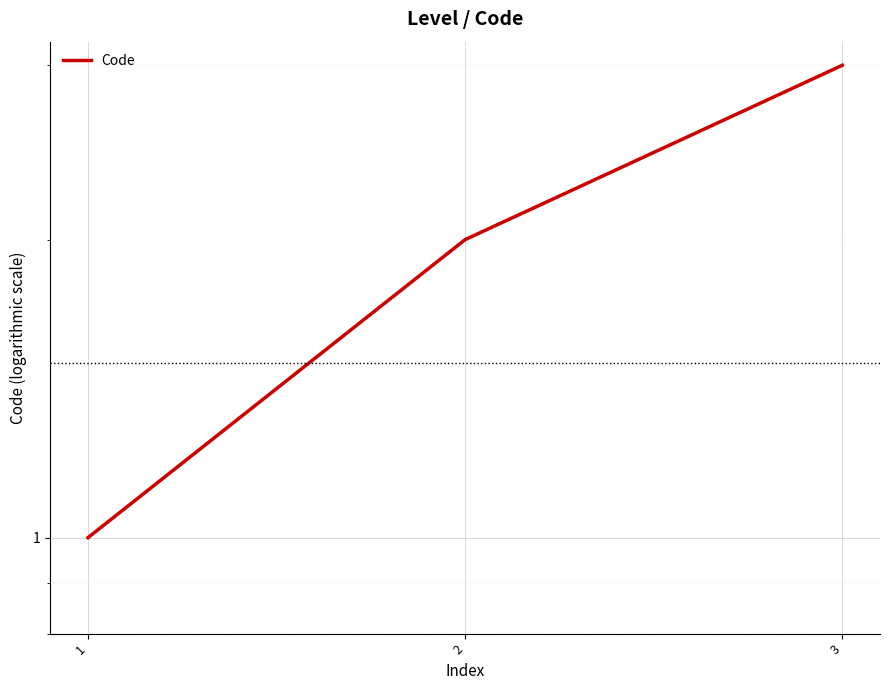

What is the value of the 1st point from the left?

1